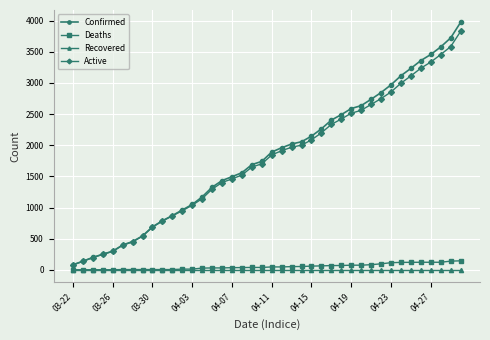

What is the value of the Deaths point at the 15th from the left?

31